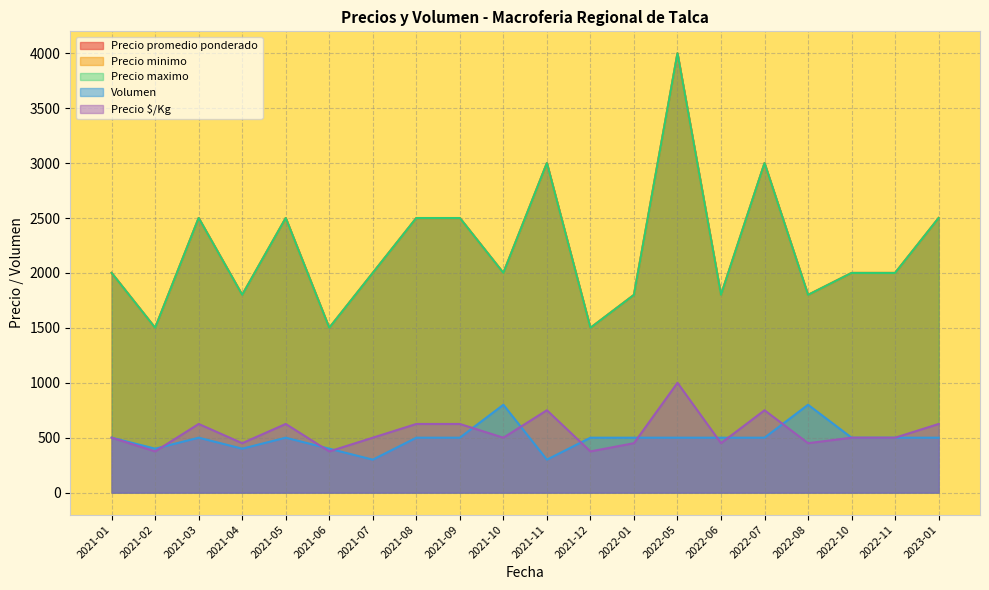

What is the average value of the Precio maximo series?

2210